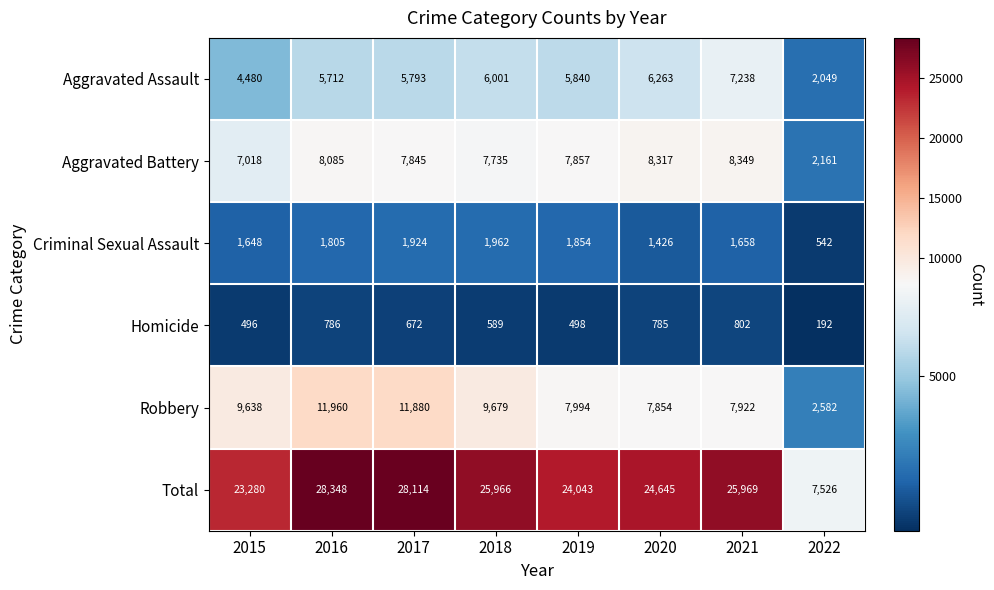

What is the average value of the Aggravated Assault series?

5422